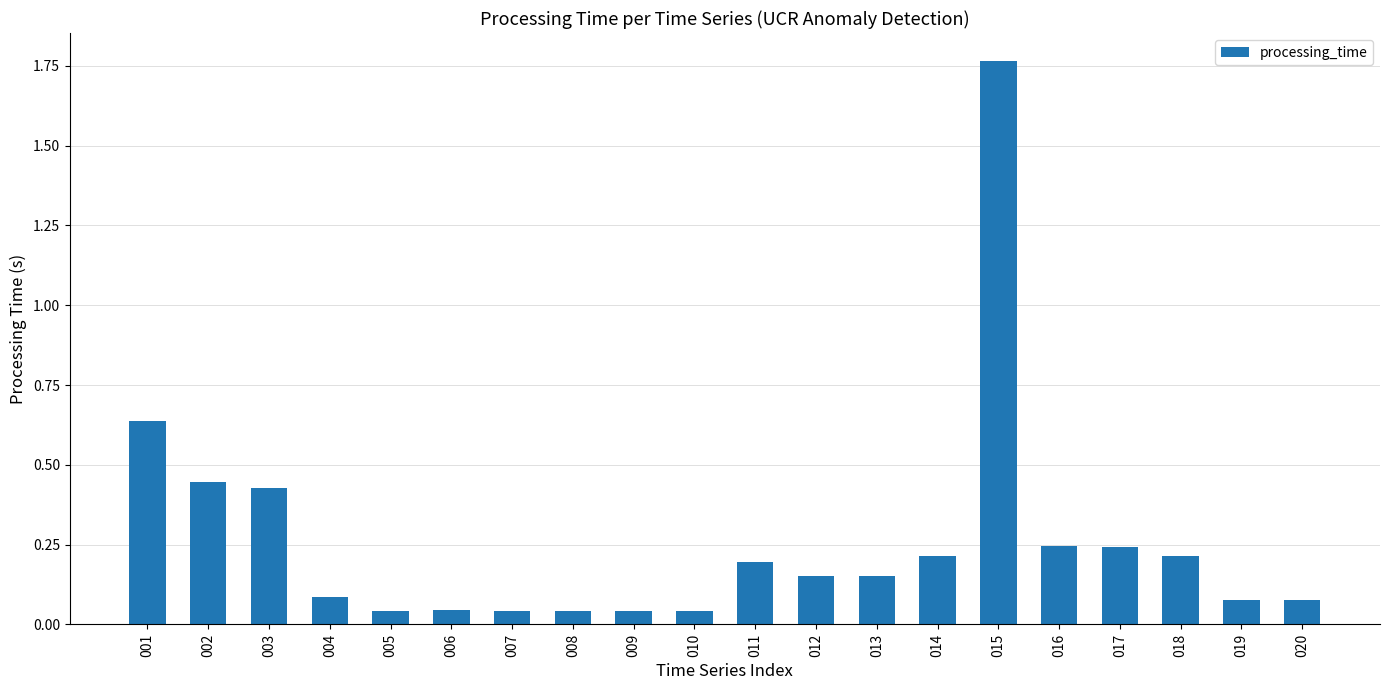

What is the difference between the maximum and second lowest values?

1.7